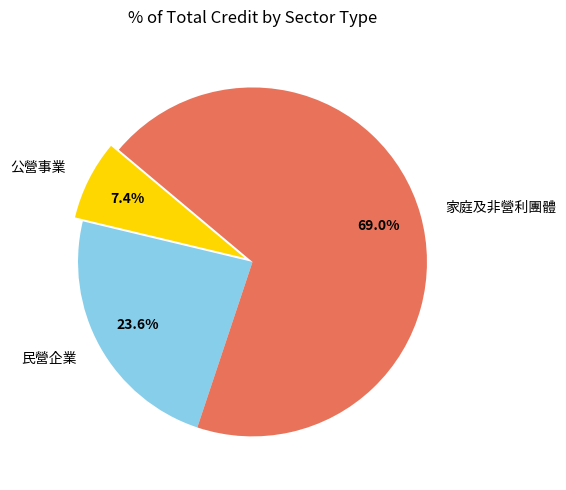

How many segments does this pie chart have?

3